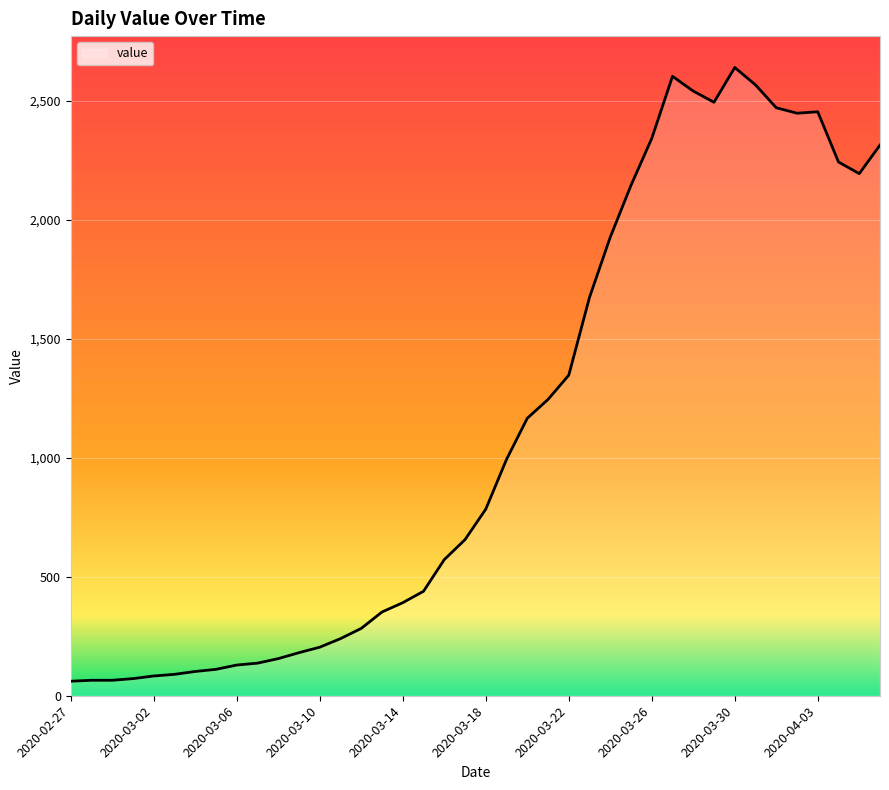

What is the greatest value displayed?

2640